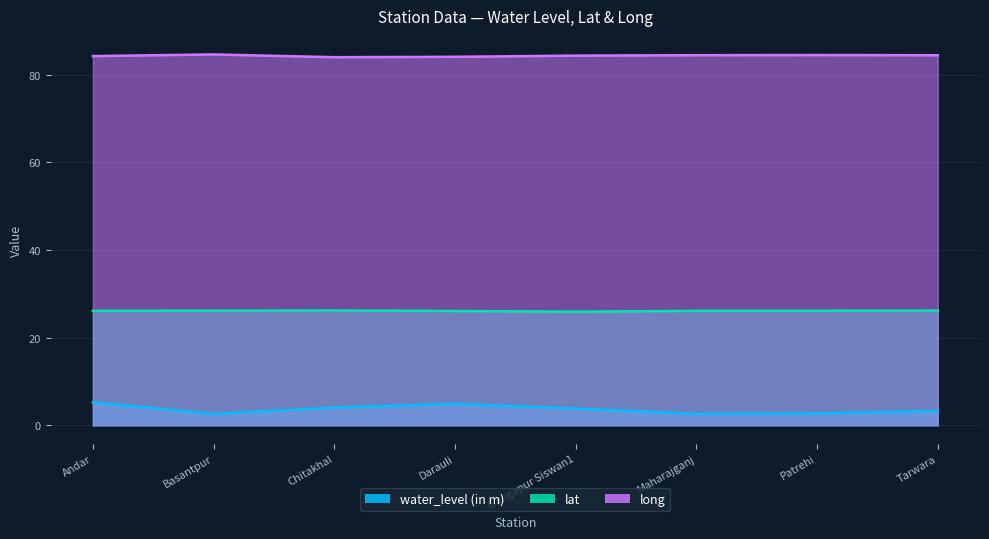

Reading left to right, what are all the values shown in this chart?

water_level (in m): 5.2	2.6	4.0	4.9	3.8	2.6	2.7	3.2
lat: 26.1	26.2	26.2	26.1	25.9	26.1	26.1	26.2
long: 84.3	84.7	84.0	84.1	84.4	84.5	84.5	84.5